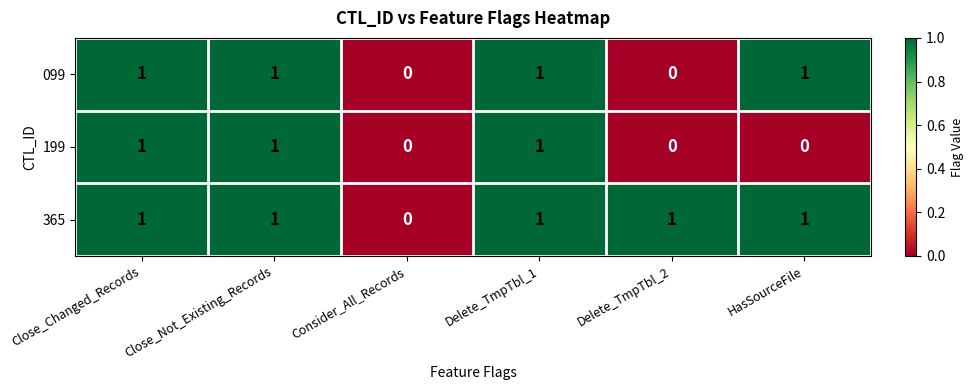

True or false: 365 has a value of 1 at Delete_TmpTbl_1.

True